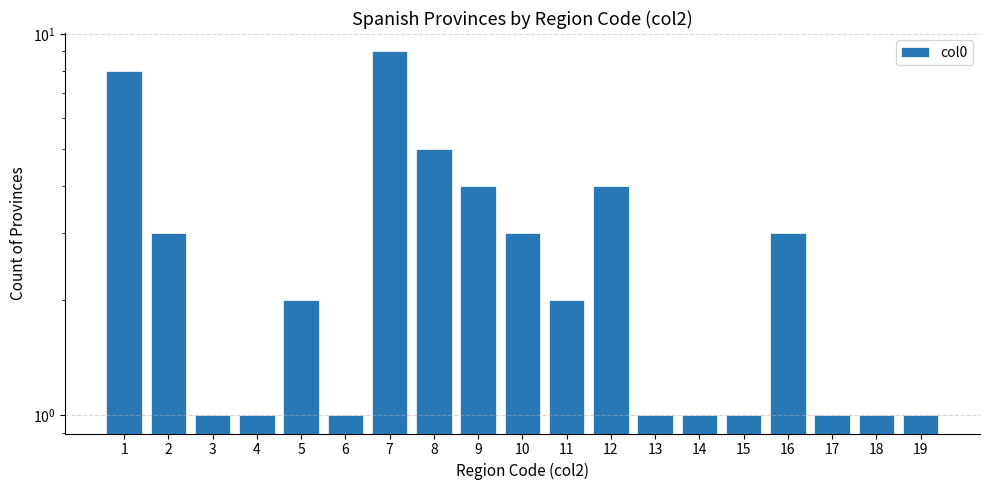

Reading left to right, transcribe all the data shown in this chart.

1=8	2=3	3=1	4=1	5=2	6=1	7=9	8=5	9=4	10=3	11=2	12=4	13=1	14=1	15=1	16=3	17=1	18=1	19=1